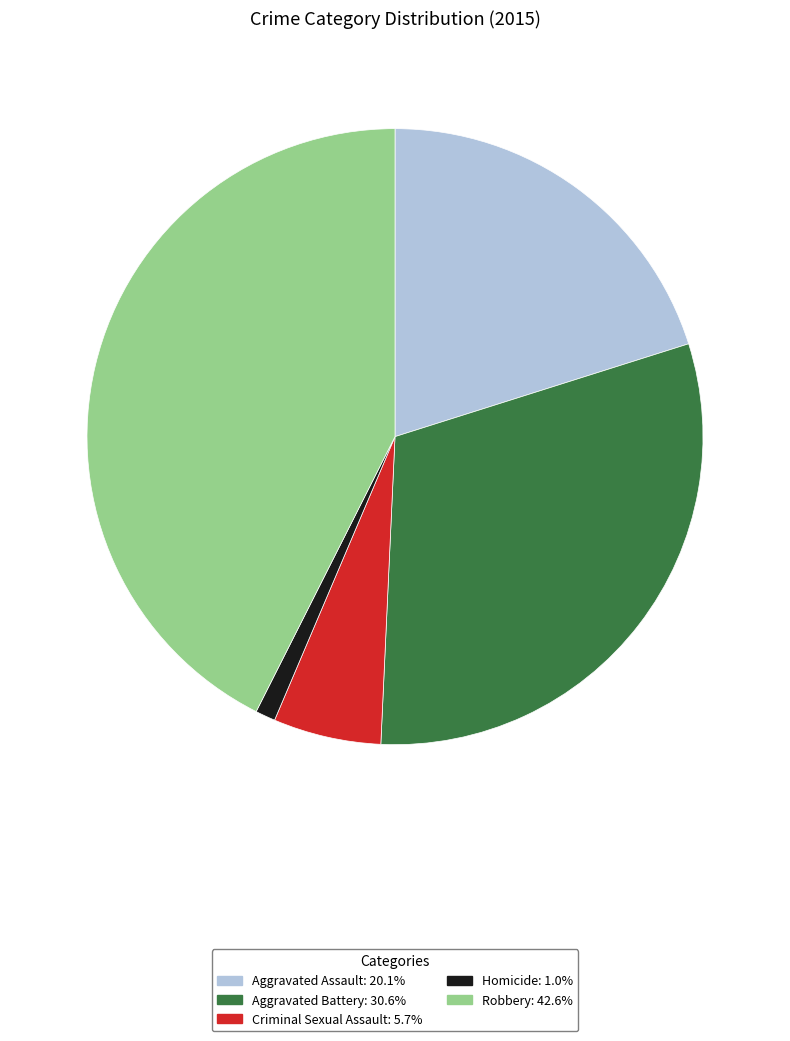

True or false: Robbery accounts for 43% of the total.

True